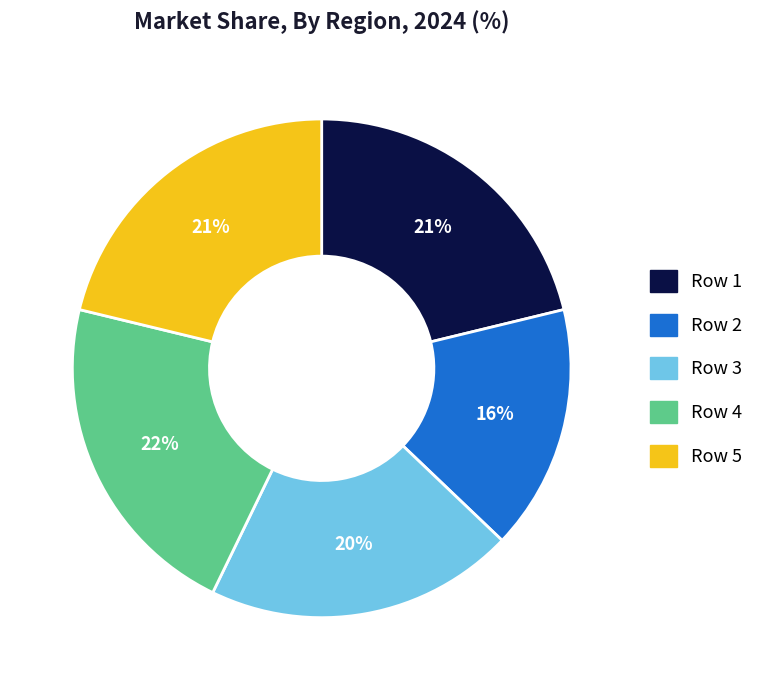

Does any single category account for the majority?

No